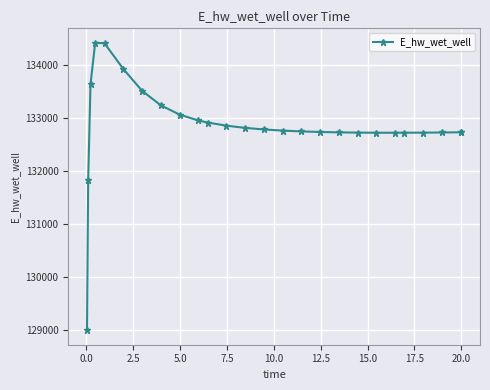

What is the value of the 3rd point from the left?

133644.5